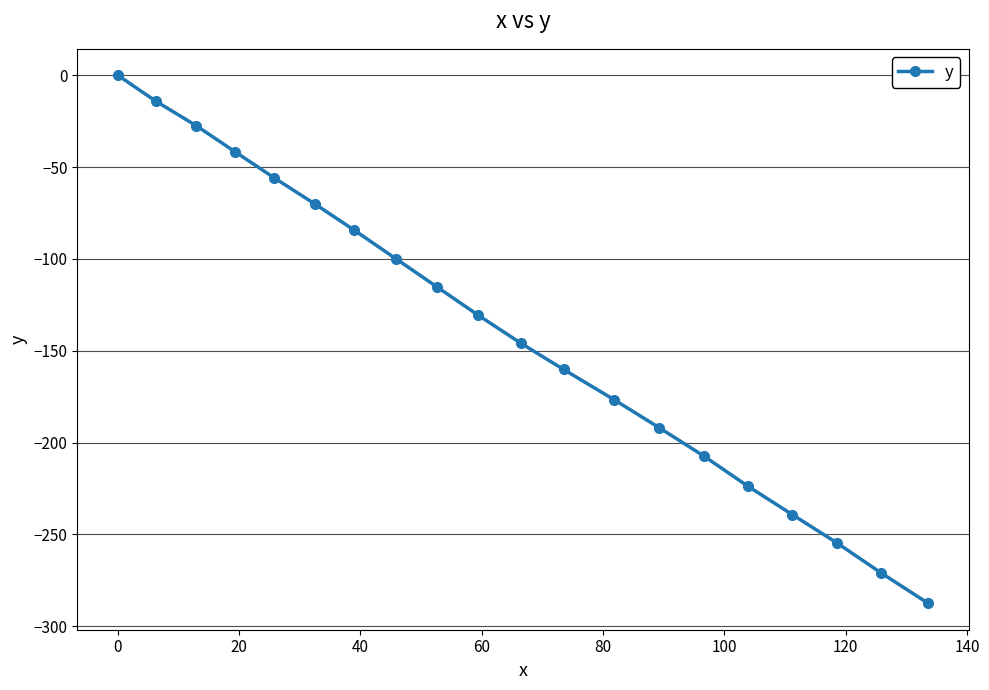

What is the minimum value shown in the chart?

-287.5